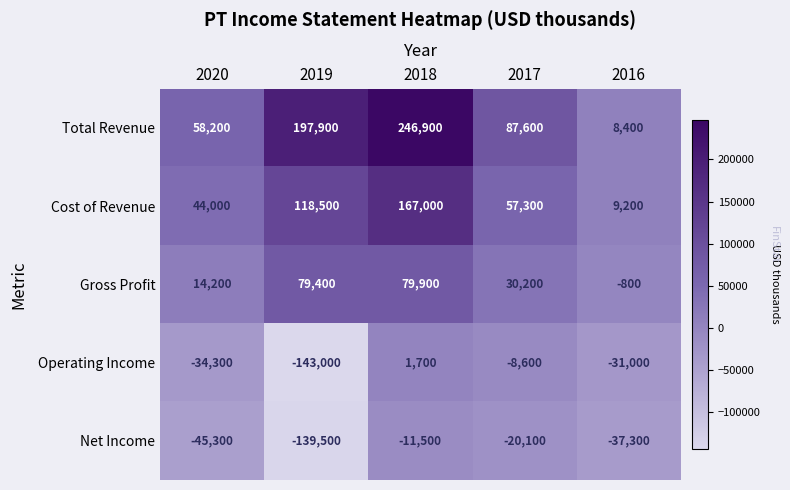

True or false: Net Income has a value of -139500 at 2019.

True